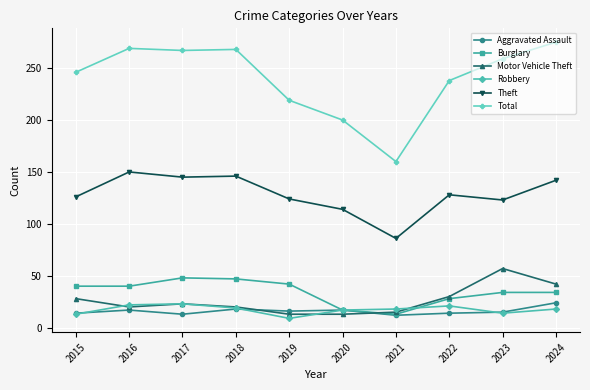

What is the difference between the maximum and minimum values in the Total series?

115